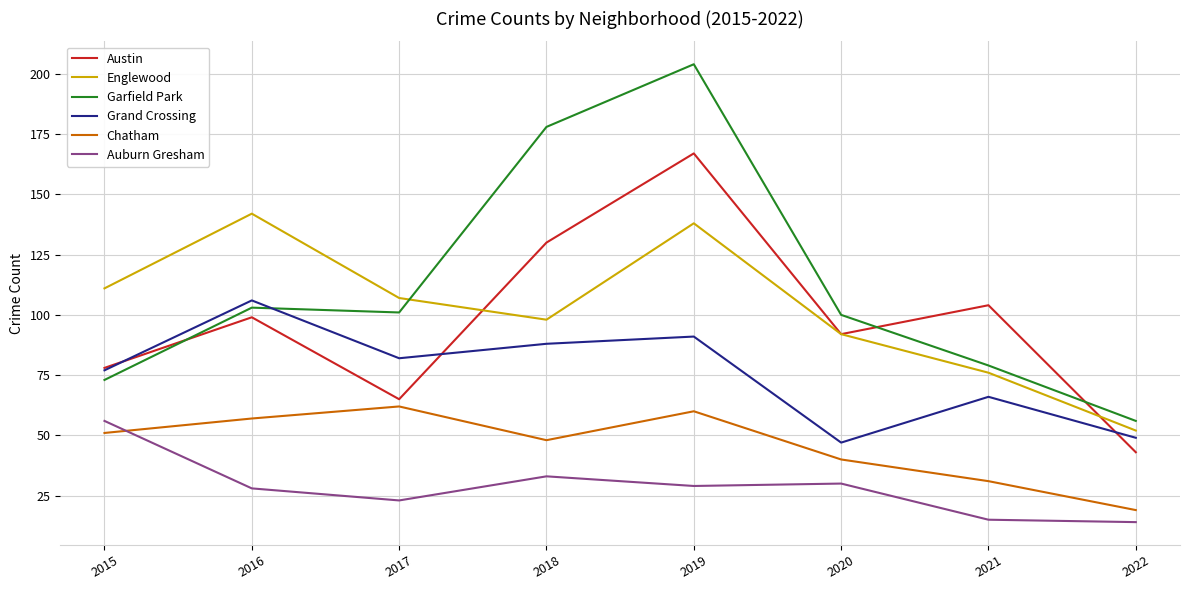

Which label corresponds to the largest value in the chart?

2019